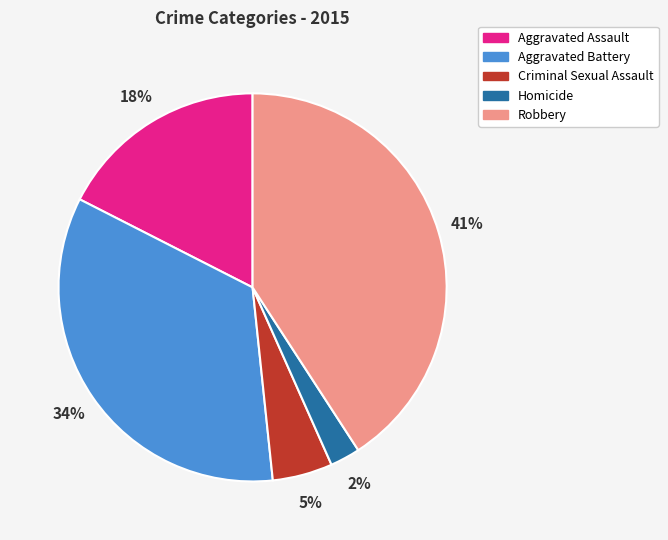

The Criminal Sexual Assault slice represents 1% of the pie. True or false?

False